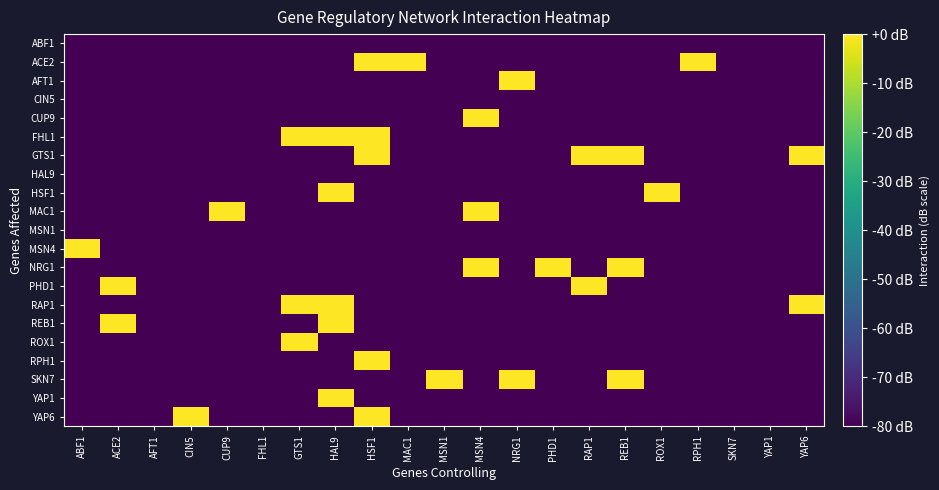

At which category is the sum across all series the highest?

HAL9